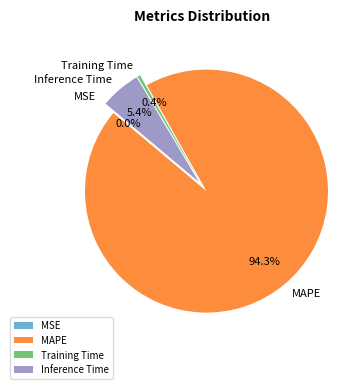

How many slices are in this pie chart?

4